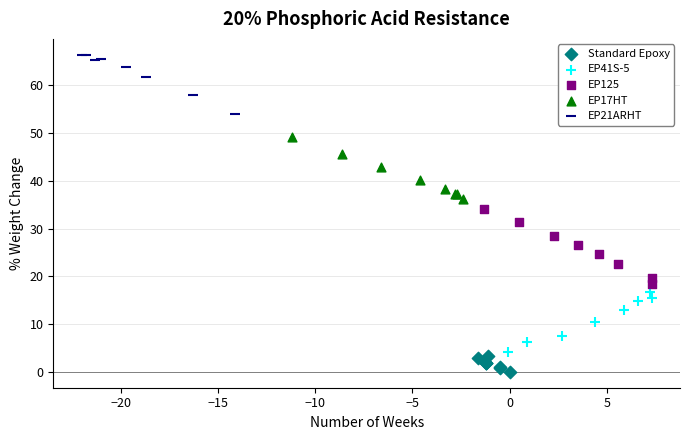

Which series has the widest spread of Y values?

EP125